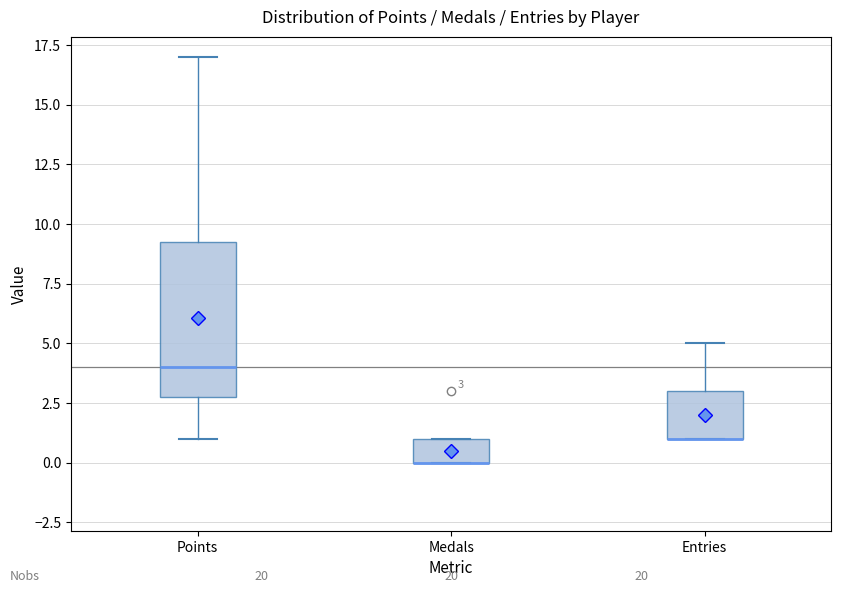

Which box is the tallest, from its lower edge to its upper edge?

Points